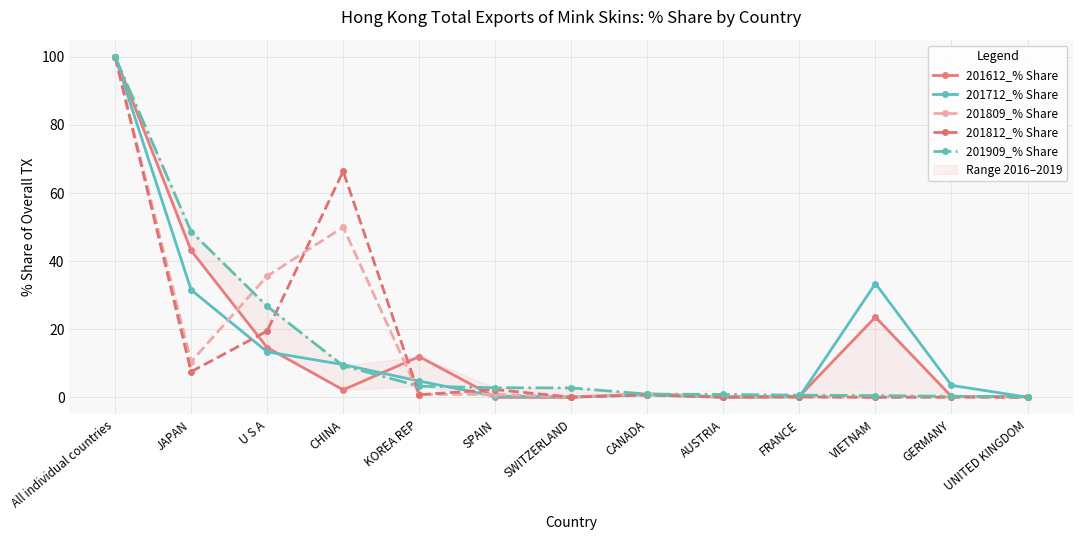

Which category has the lowest value across all series?

SWITZERLAND